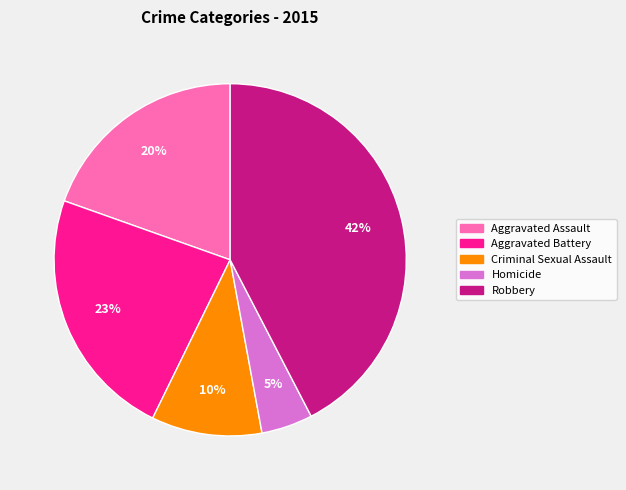

To the nearest percent, what is the average slice percentage?

20%